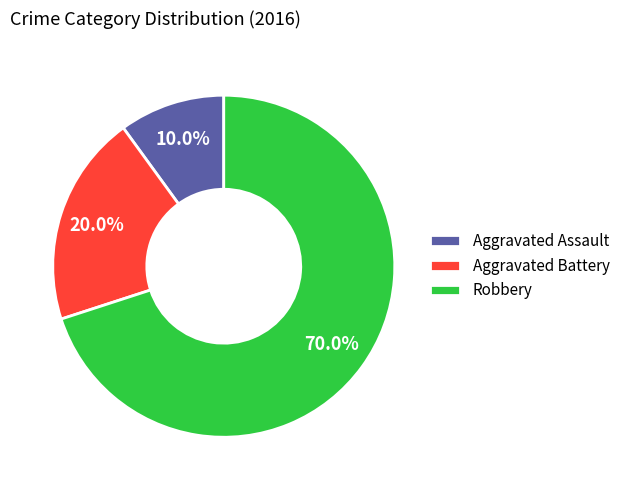

Which category has the smallest portion of the pie?

Aggravated Assault